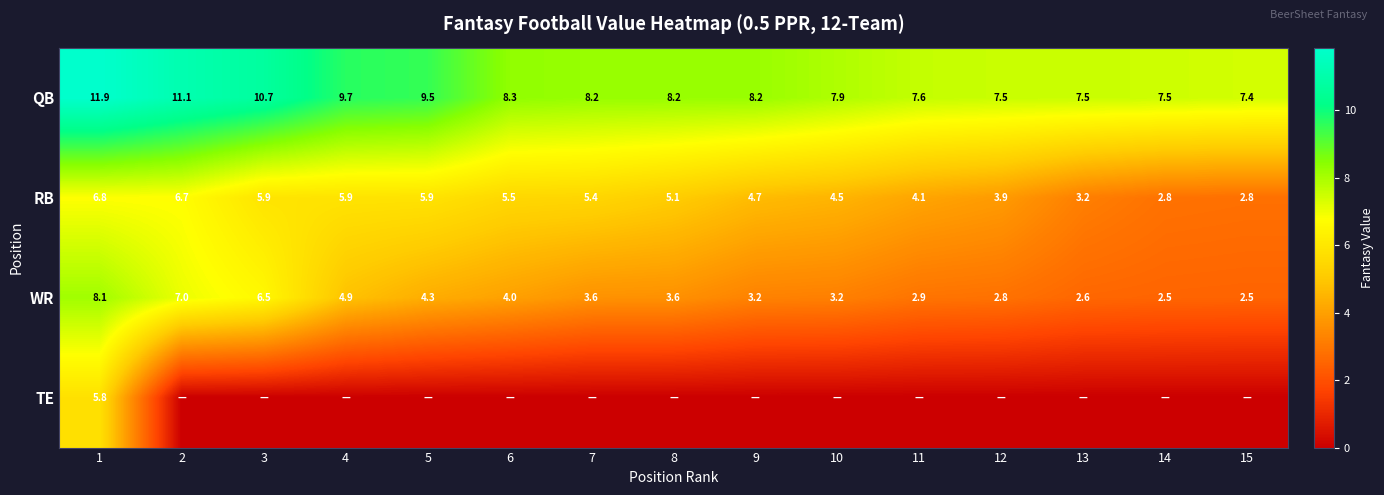

At which label does RB first exceed 5?

1